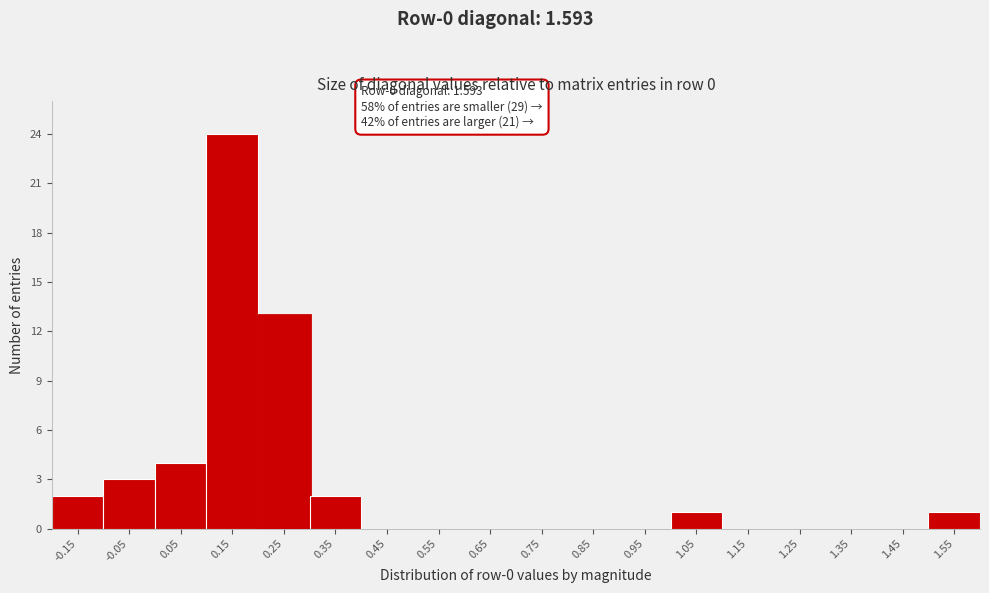

Reading left to right, what are all the values shown in this chart?

-0.15=2	-0.05=3	0.05=4	0.15=24	0.25=13	0.35=2	0.45=0	0.55=0	0.65=0	0.75=0	0.85=0	0.95=0	1.05=1	1.15=0	1.25=0	1.35=0	1.45=0	1.55=1